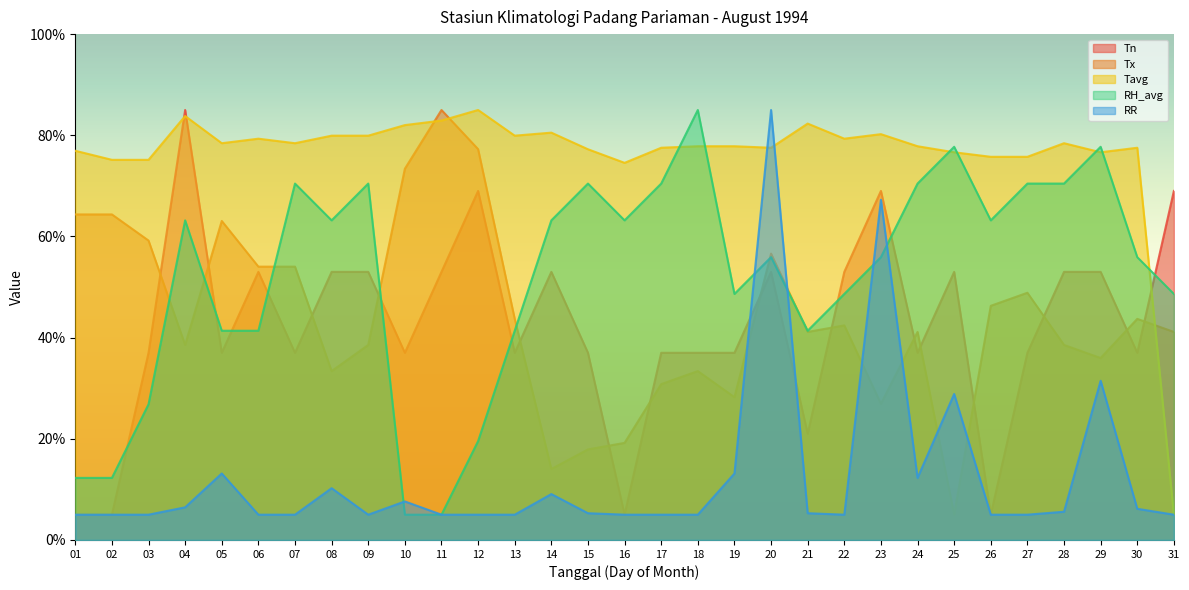

At which category does RH_avg reach its first local valley?

08